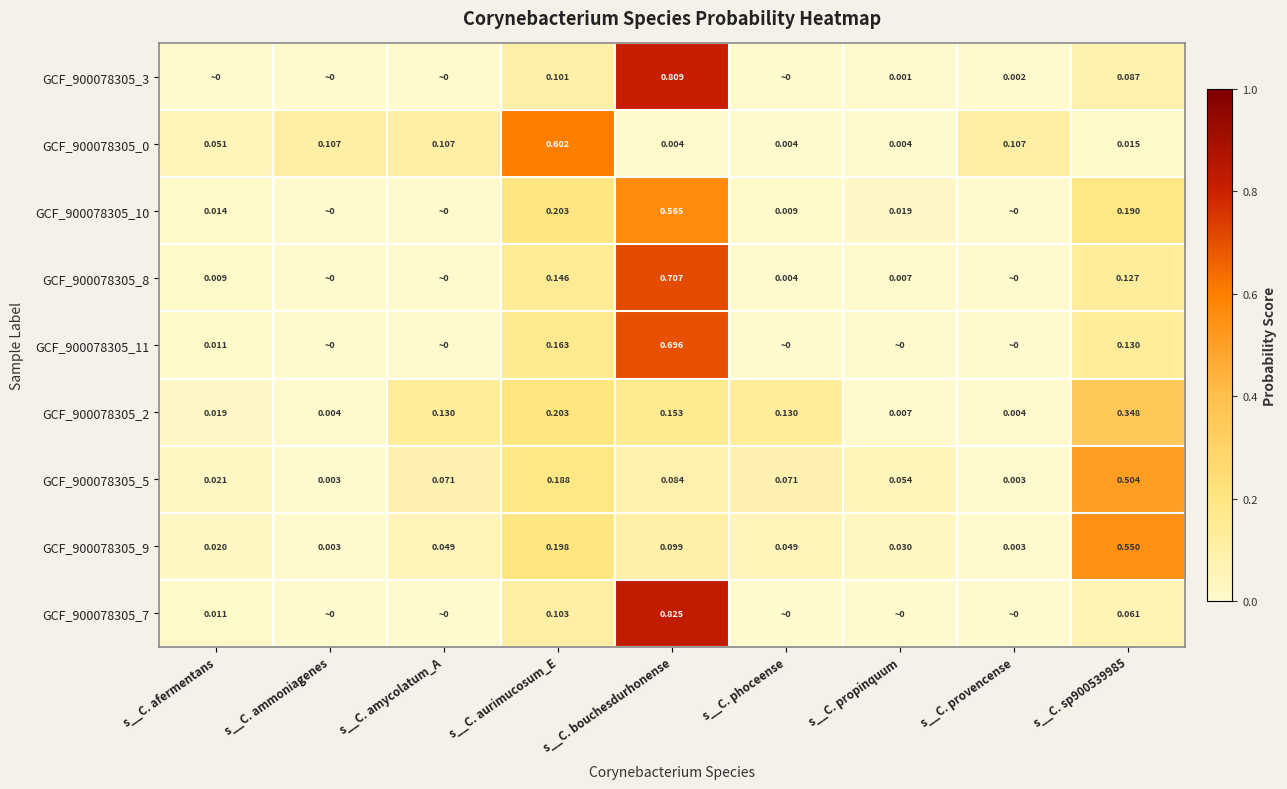

Which category has the highest value in the GCF_900078305_0 series?

s__C. aurimucosum_E